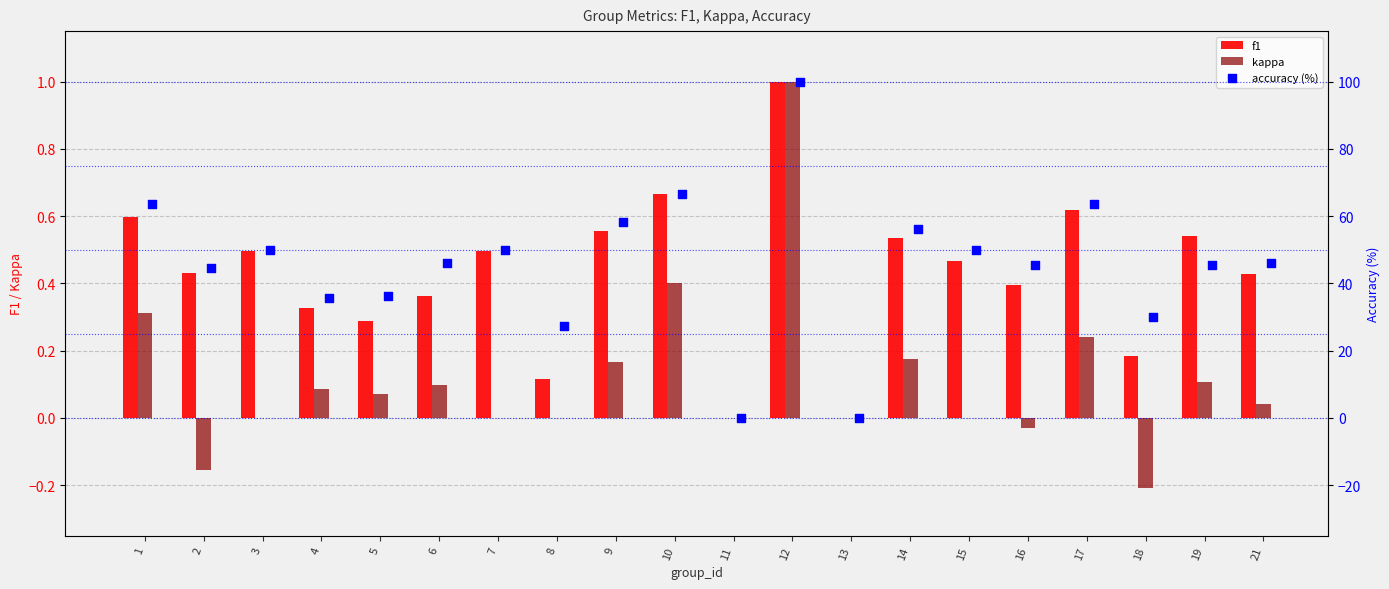

At how many categories does at least one series exceed 83?

1